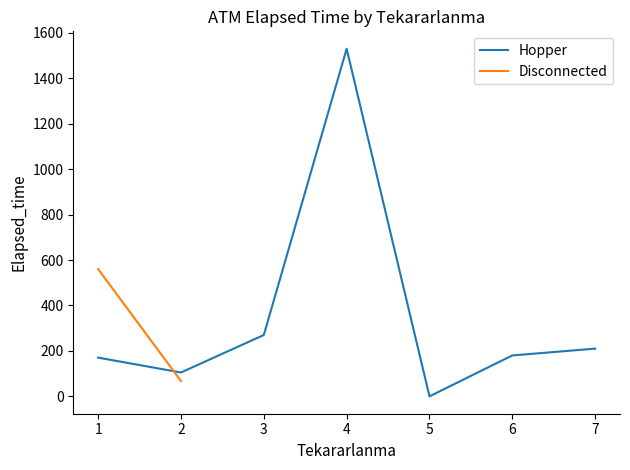

What are all the series names shown in the legend?

Hopper, Disconnected